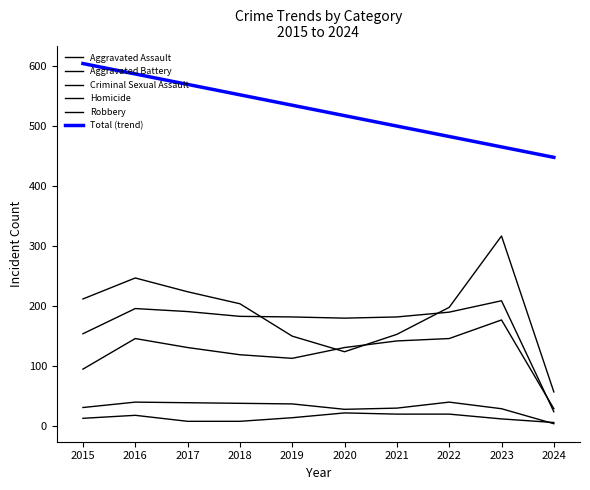

How many lines are shown in the chart?

6